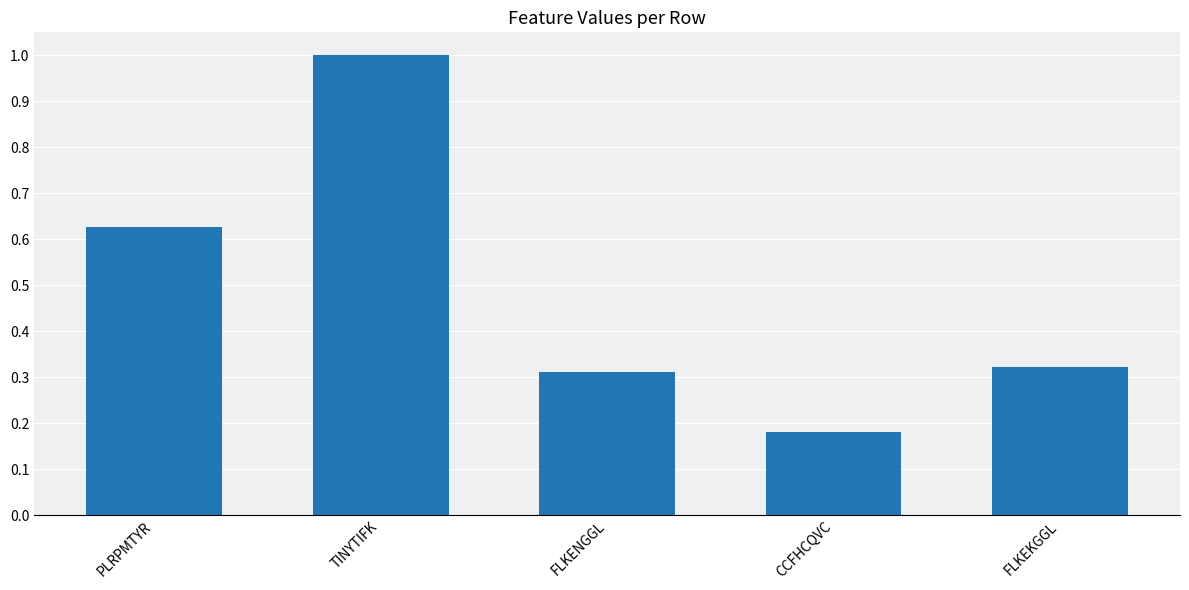

How many data points does each series have?

5